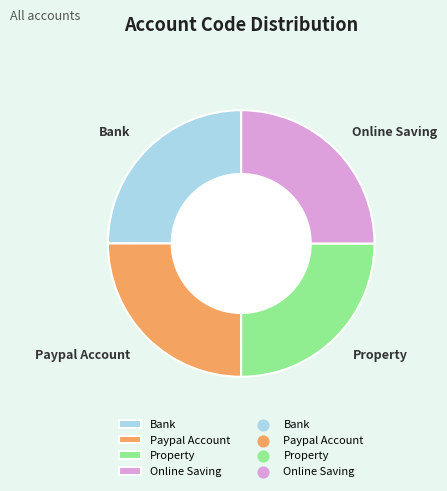

Is there any slice that represents more than half of the pie?

No